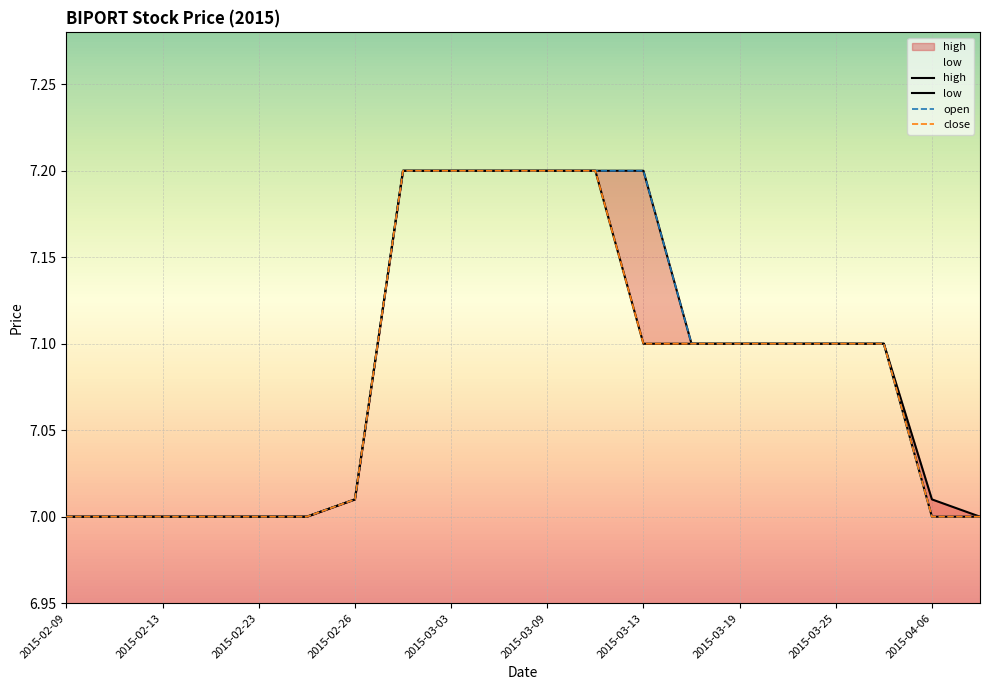

The value of open at 2015-03-27 is 3.4. True or false?

False